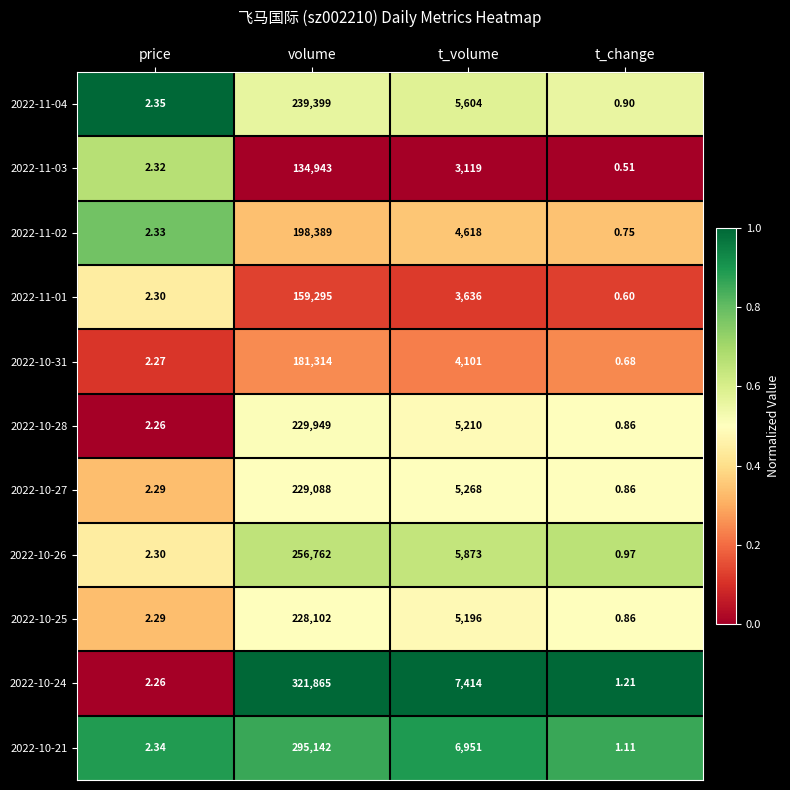

Which category has the highest value in the 2022-10-28 series?

volume